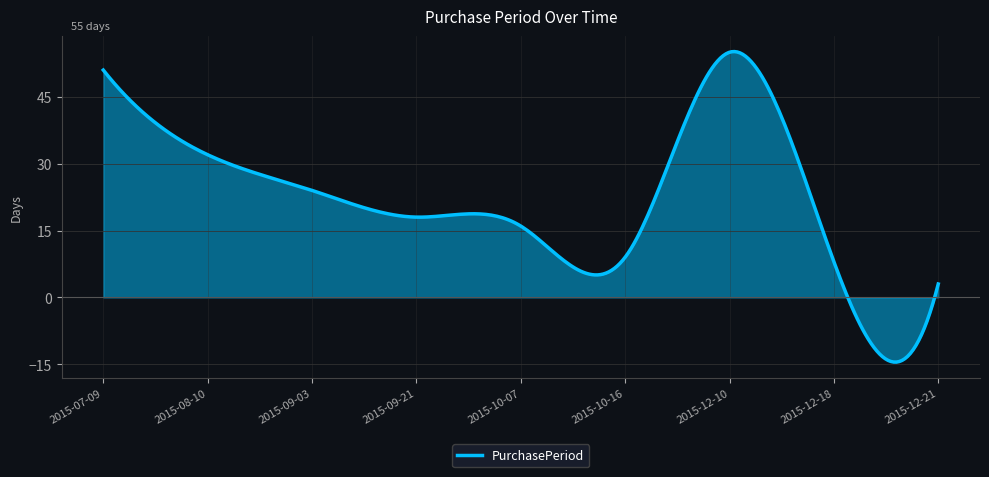

What is the difference between the maximum and minimum values?

69.7